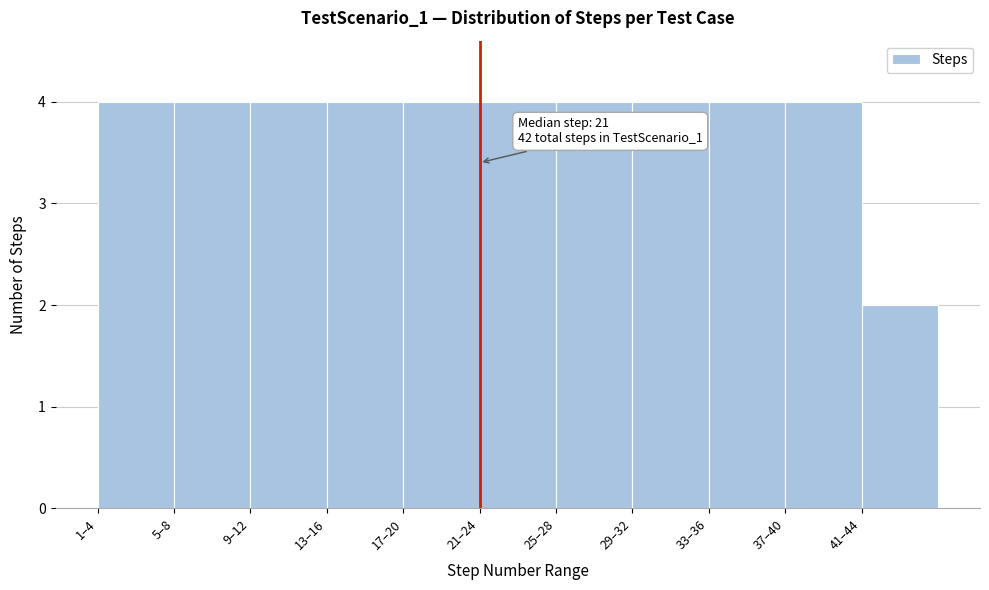

Reading left to right, extract all data points from this chart.

4	4	4	4	4	4	4	4	4	4	2